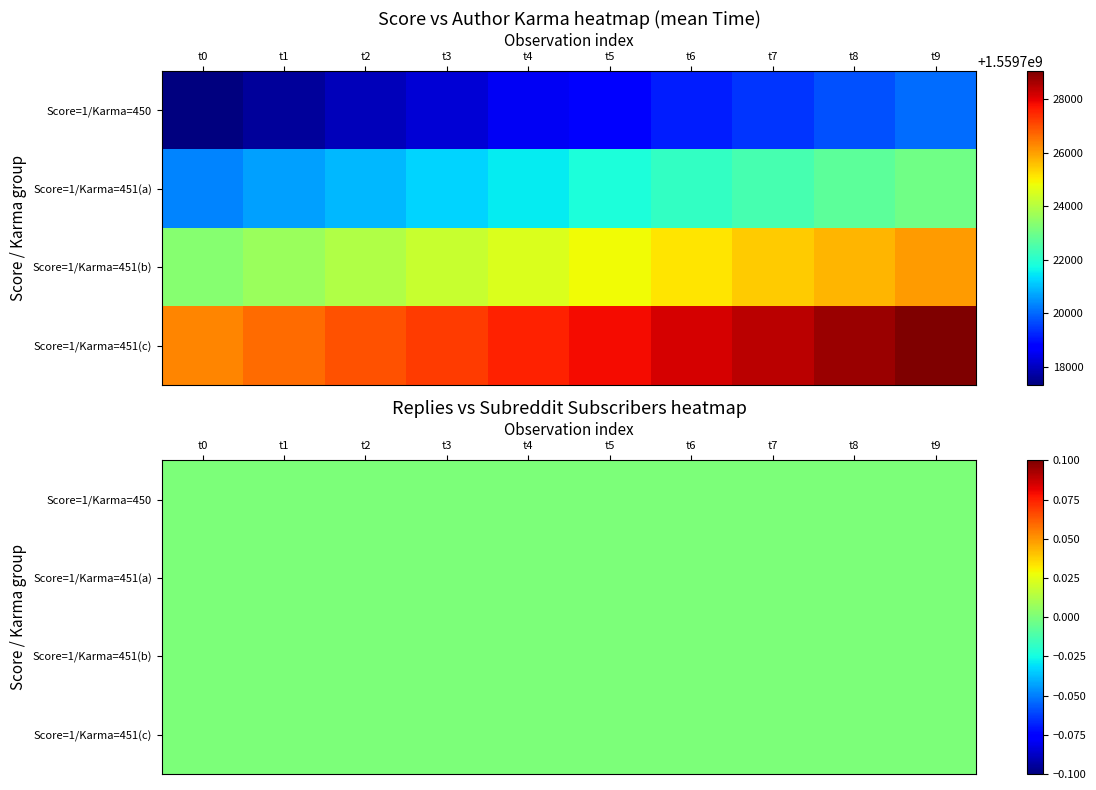

How many data points does each series have?

10